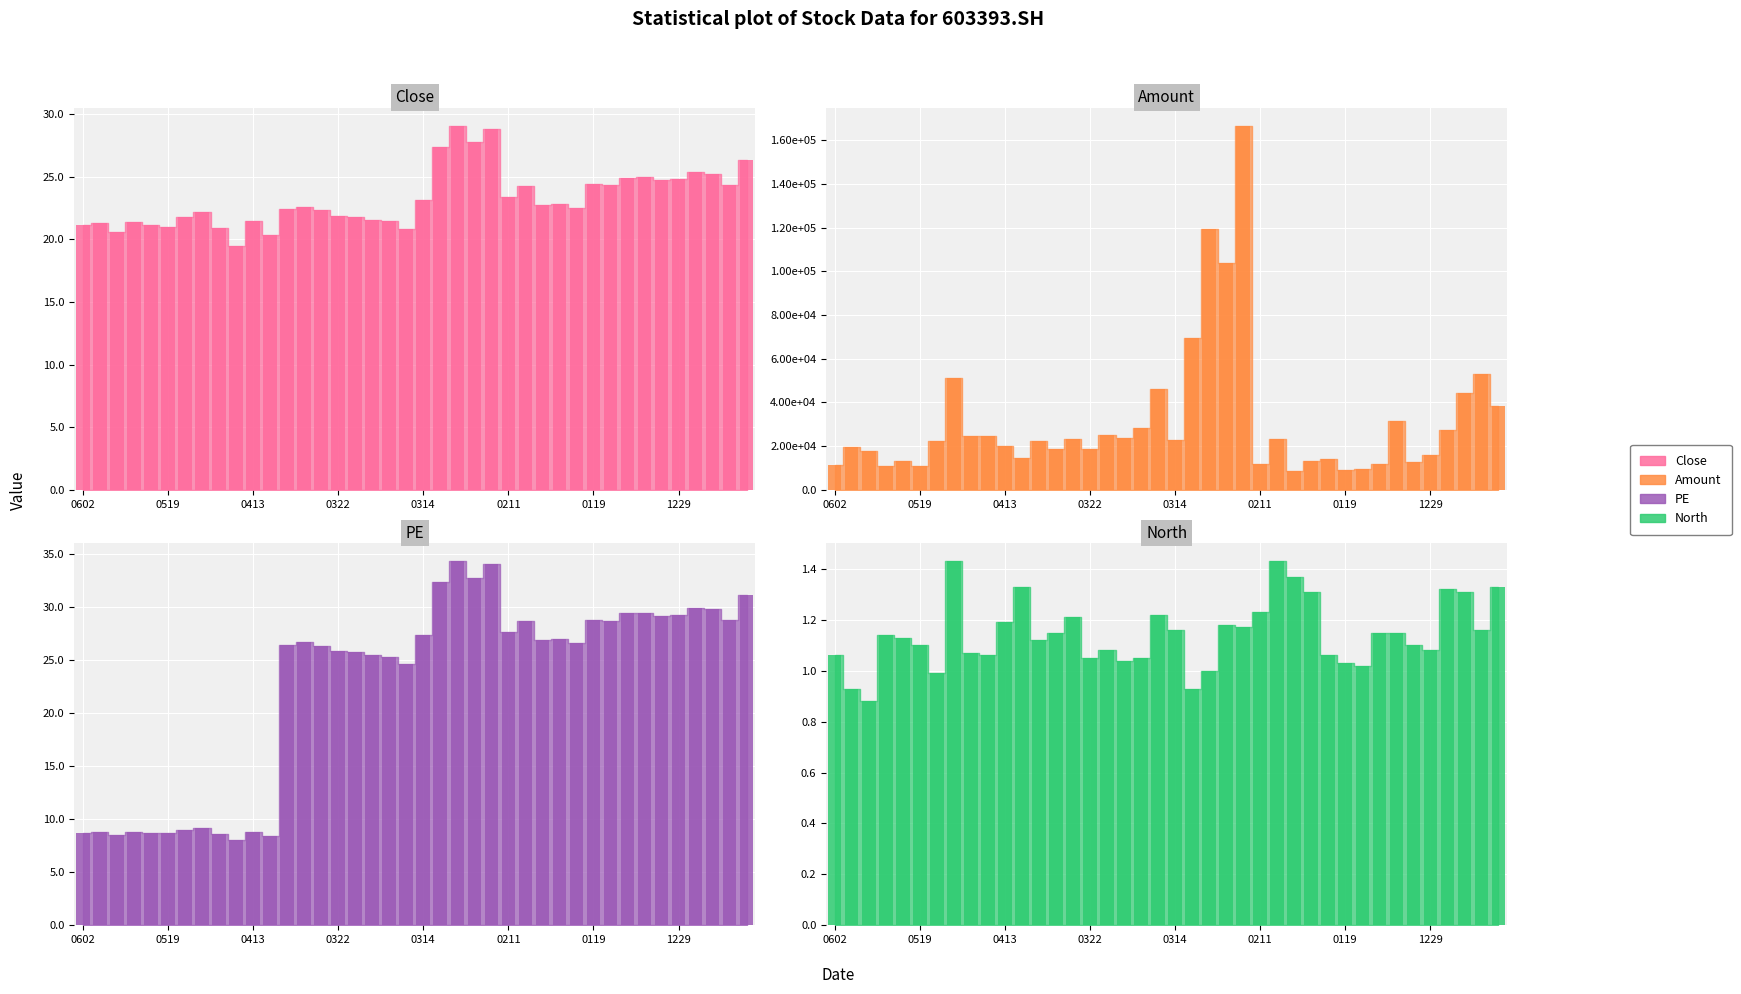

Is the value of Close at 20211220 greater than the value of Amount at 20211223?

No